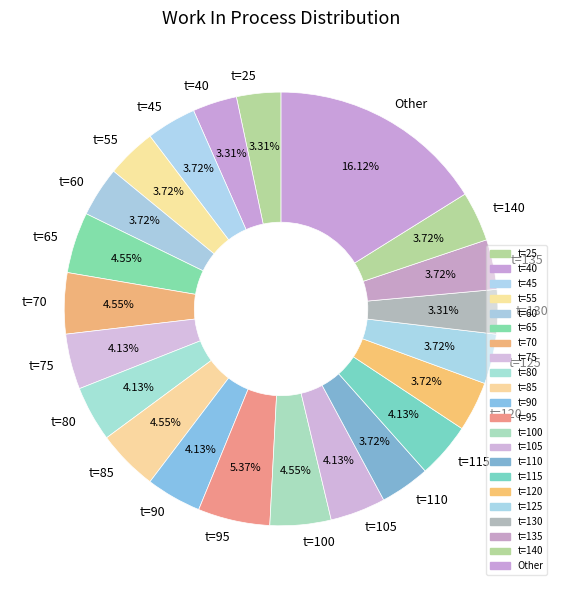

Count the number of slices in the pie.

22